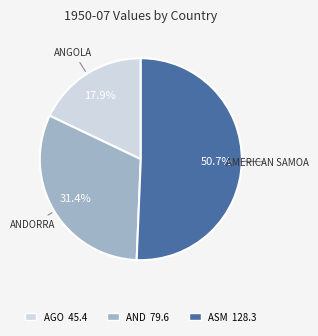

Does any single category account for the majority?

Yes